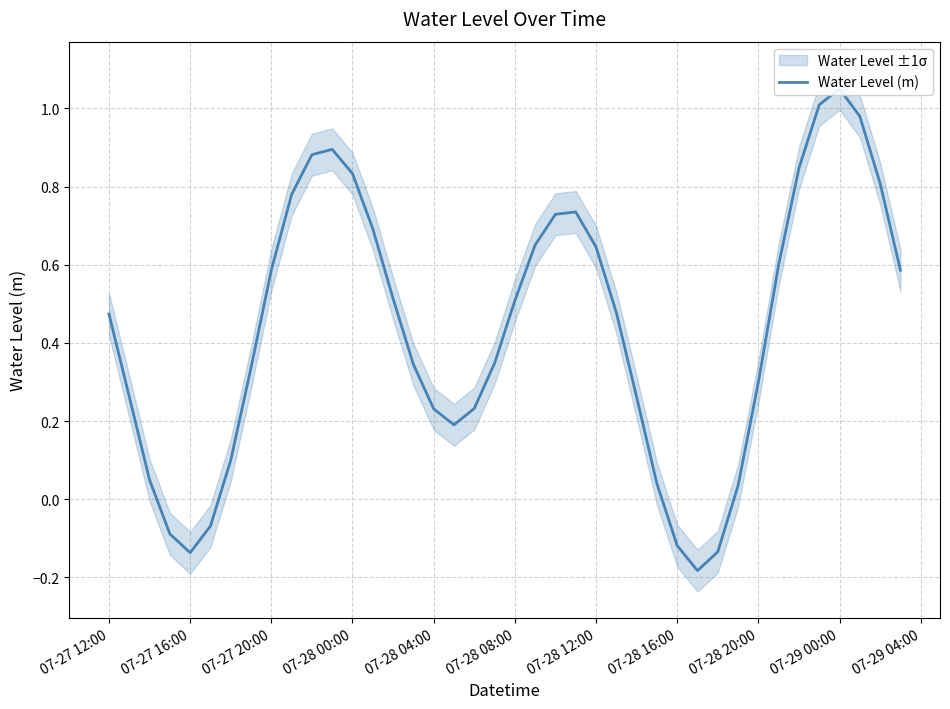

Does the chart have visible grid lines?

Yes